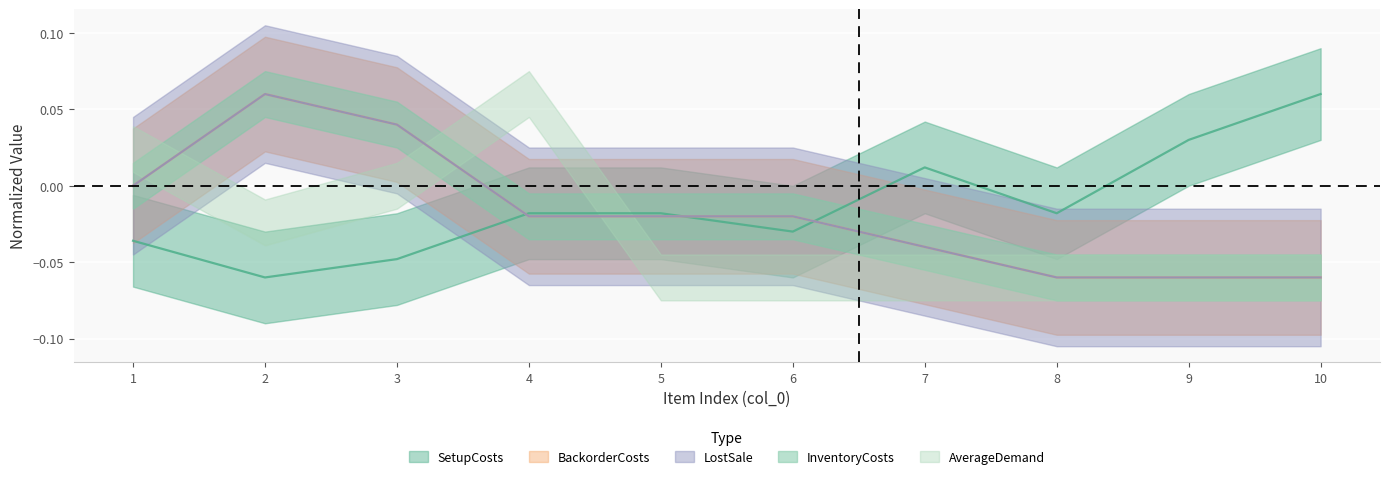

Which series changed the most between 1 and 7?

SetupCosts